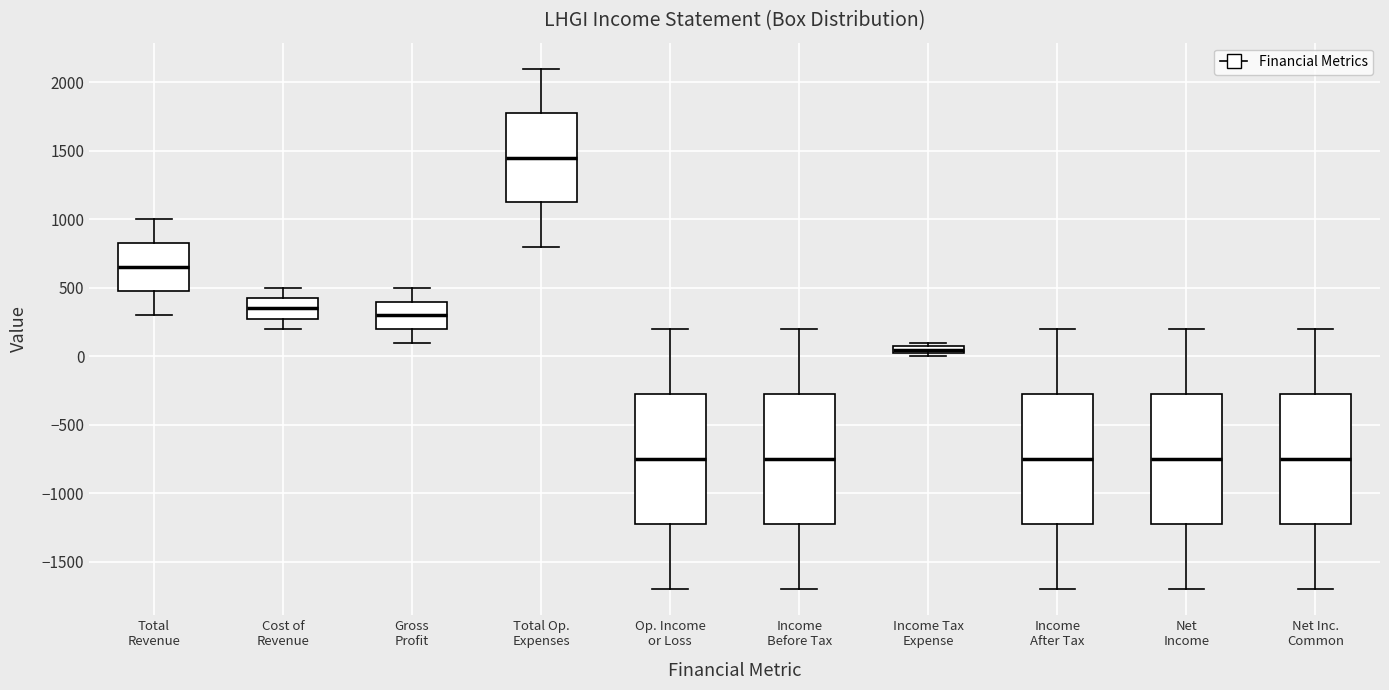

Which box's median line is the highest?

Total Op. Expenses